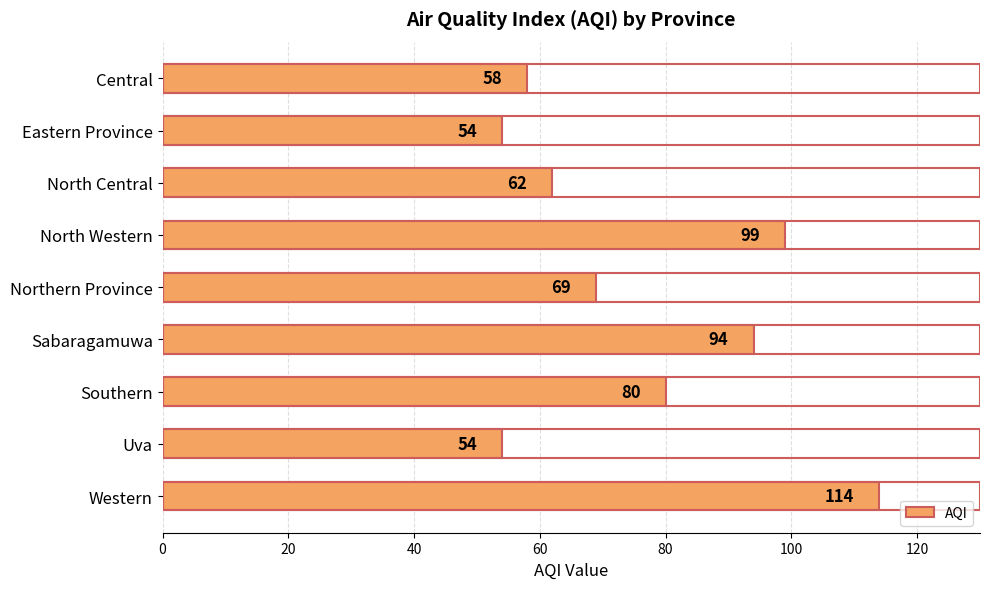

What is the greatest value displayed?

114